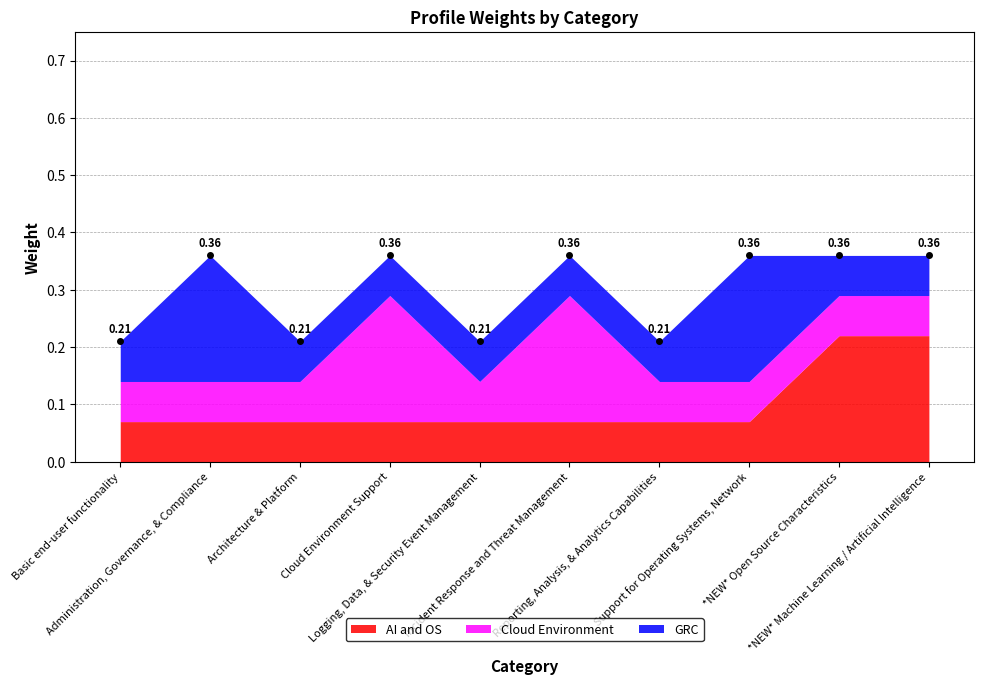

True or false: AI and OS and Cloud Environment intersect in this chart.

False